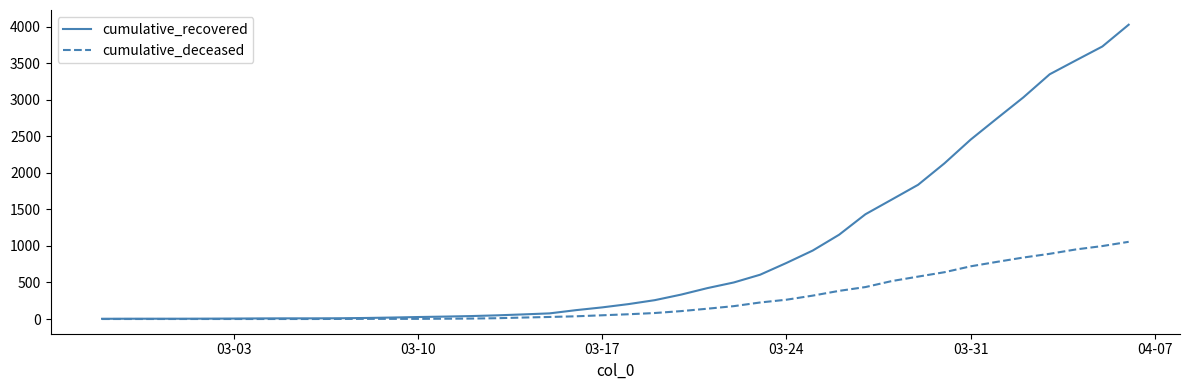

Rank the series by their average value, from lowest to highest.

cumulative_deceased, cumulative_recovered